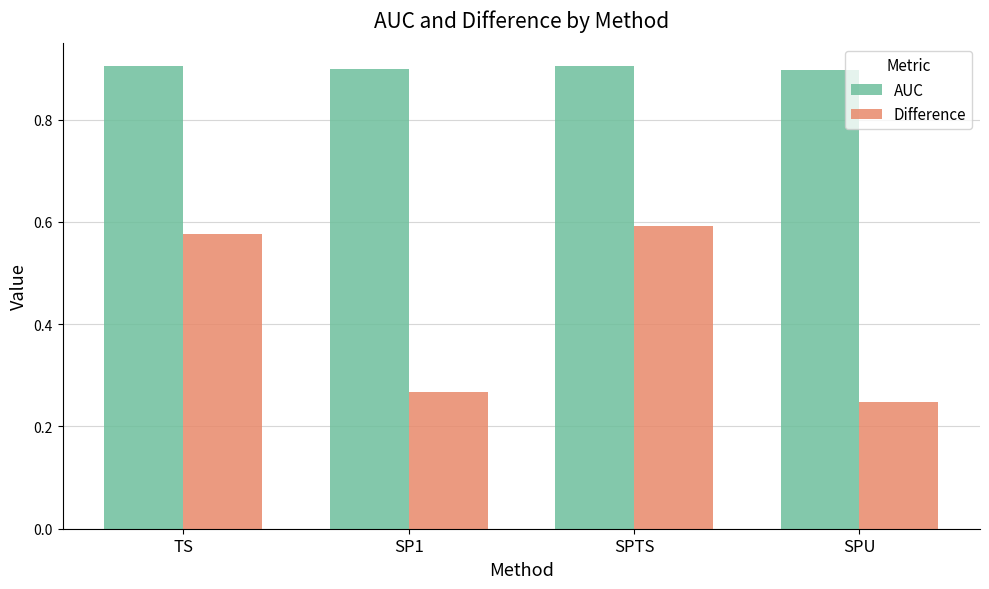

Which series has the largest range (max minus min)?

Difference